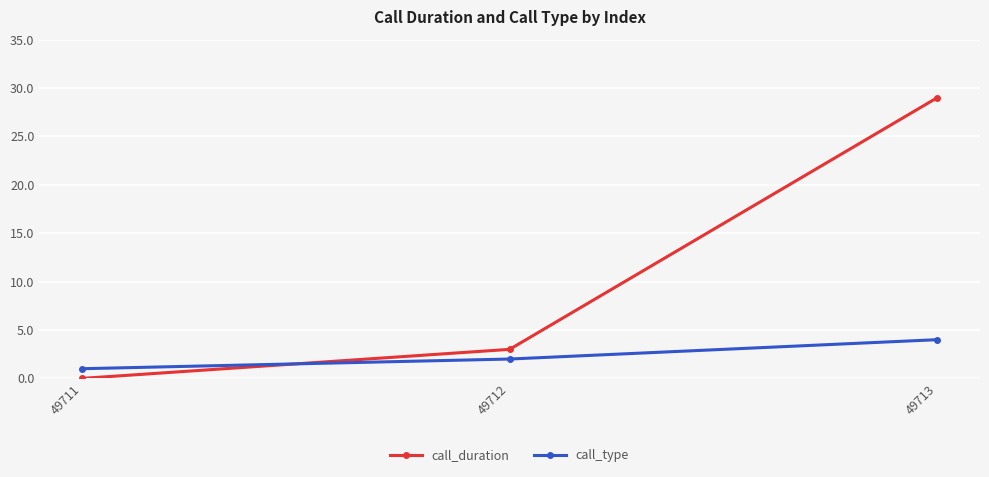

How many lines are shown in the chart?

2